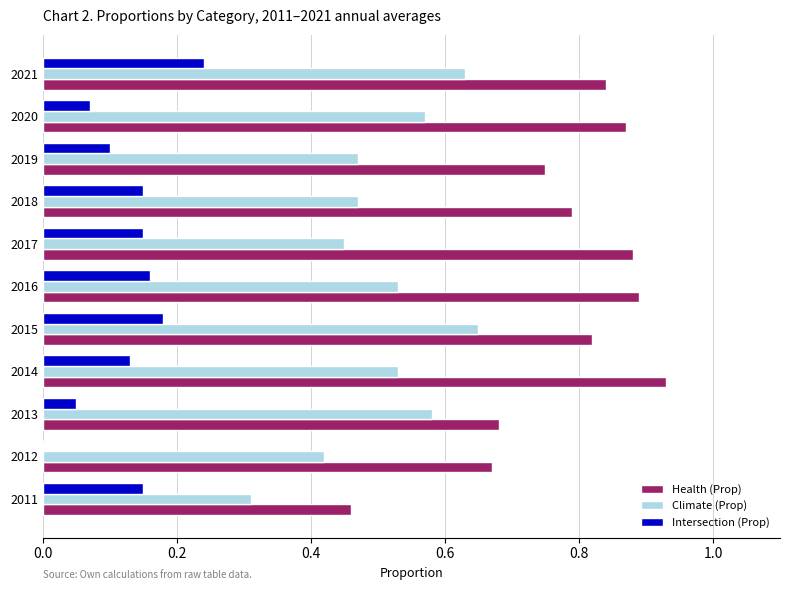

Between 2015 and 2017, which series saw the biggest shift?

Climate (Prop)